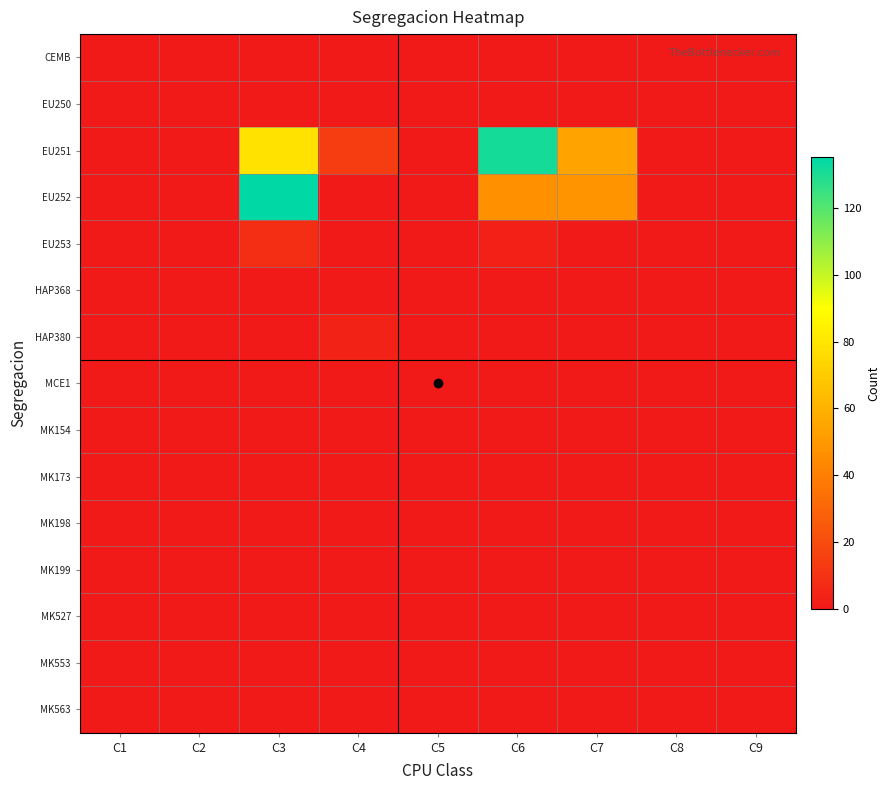

At how many categories does at least one series exceed 50?

3